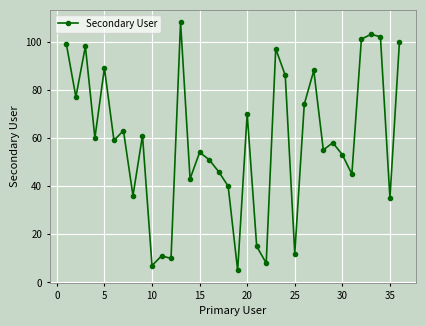

What is the value of the 32nd point from the left?

101